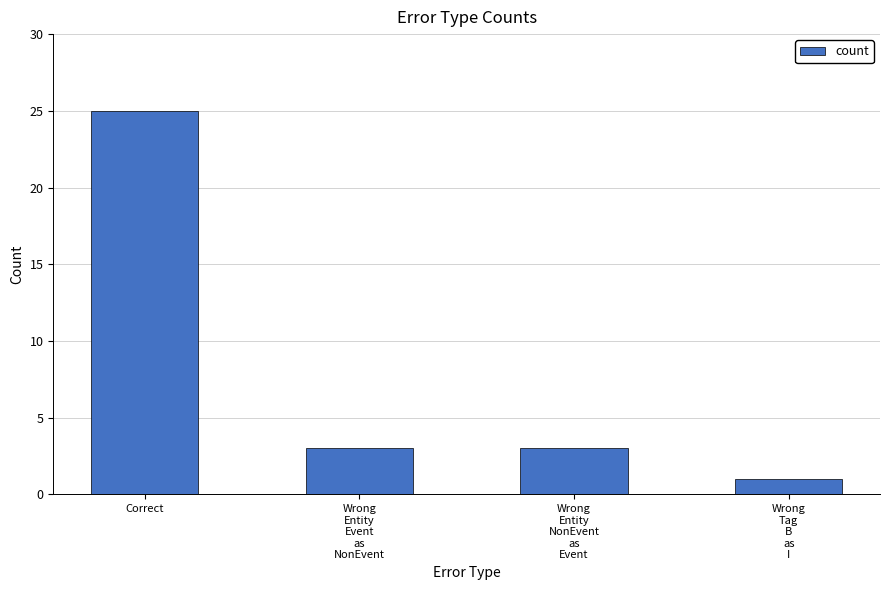

What is the sum of all values?

32